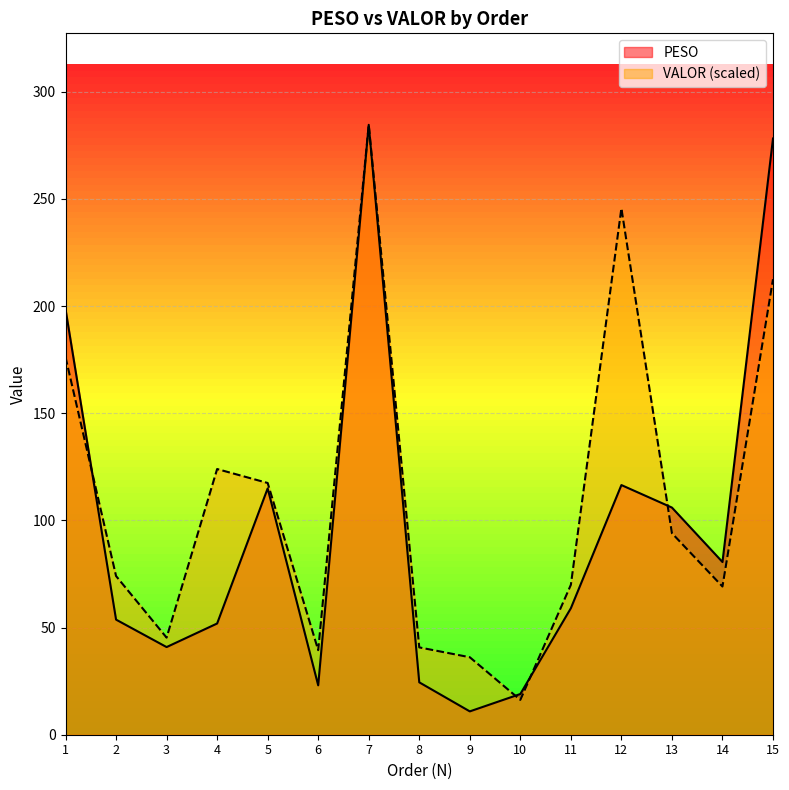

What are all the series names shown in the legend?

PESO, VALOR (scaled)